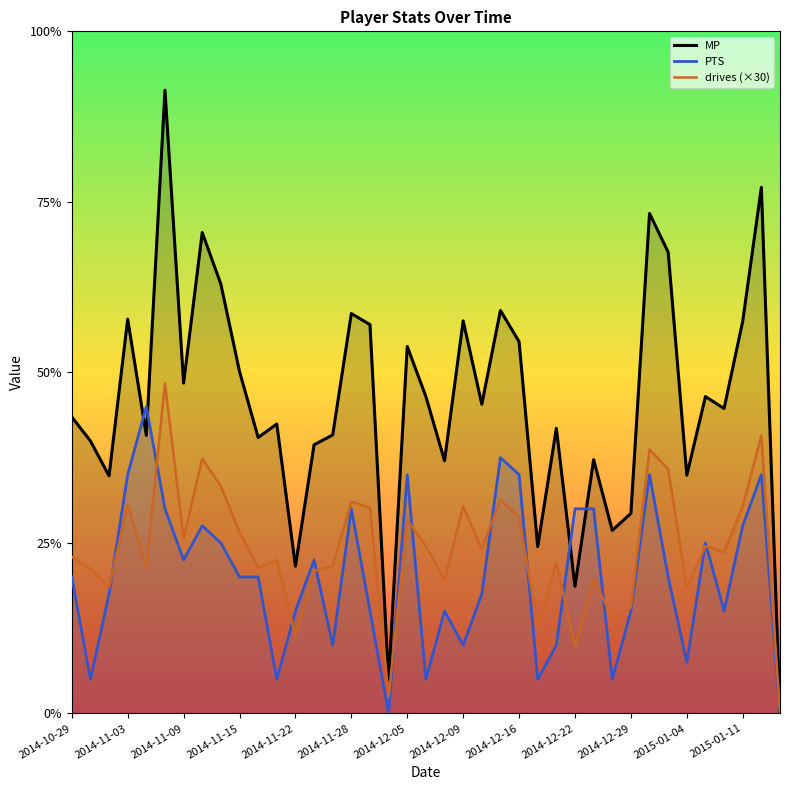

How many values in the PTS series exceed 8?

17